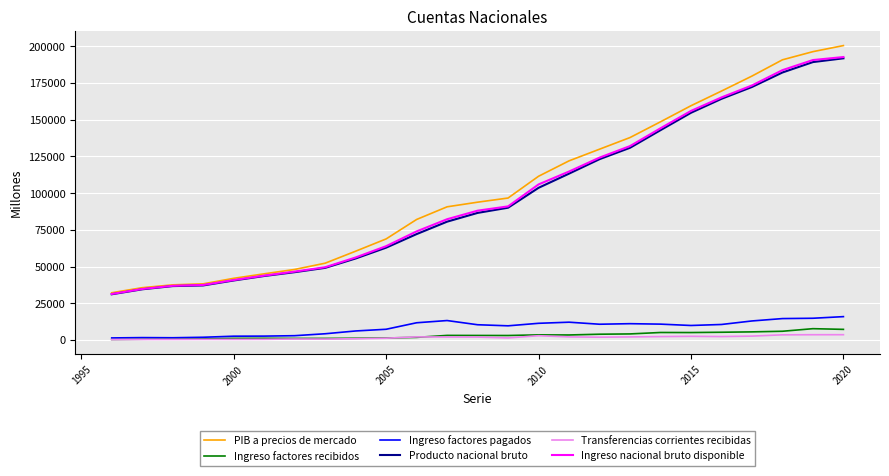

What is the maximum value shown in the chart?

200512